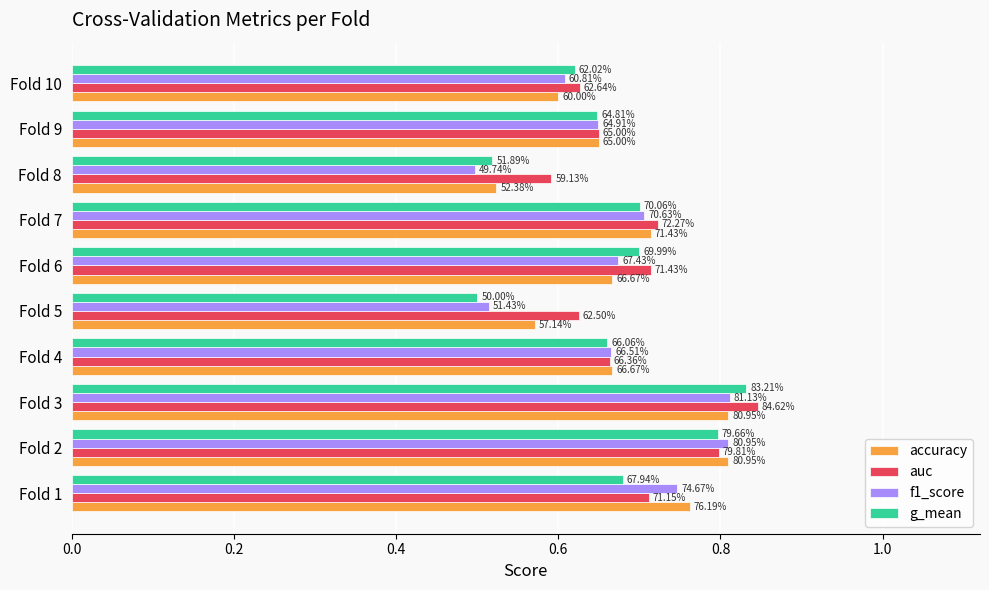

What are all the series names shown in the legend?

accuracy, auc, f1_score, g_mean